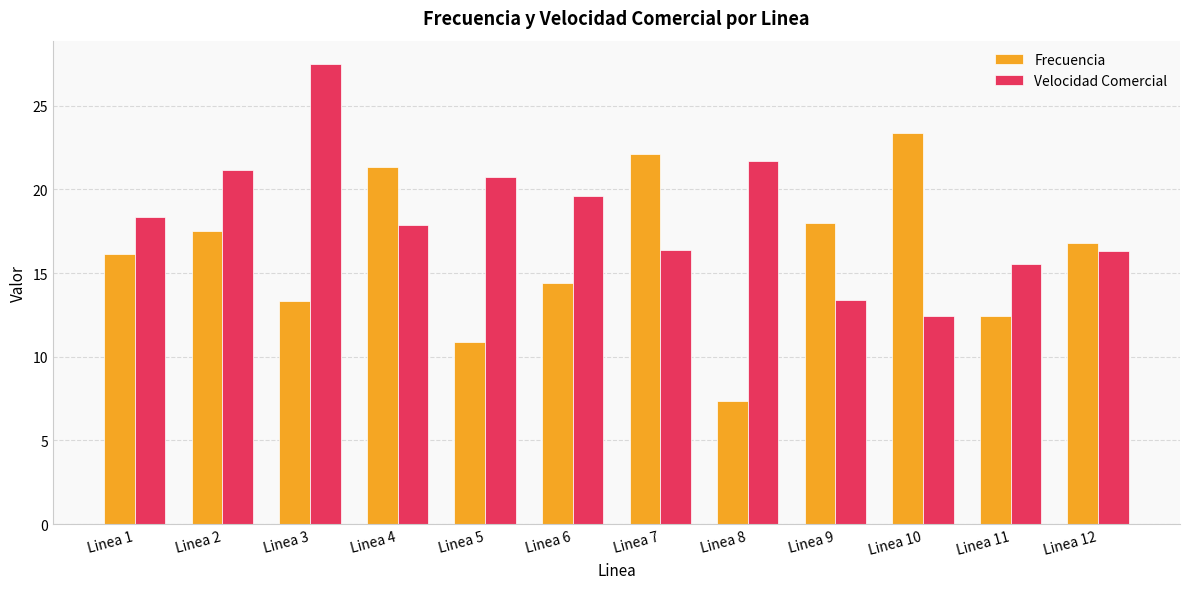

What is the approximate value of Velocidad Comercial at Linea 4?

17.9